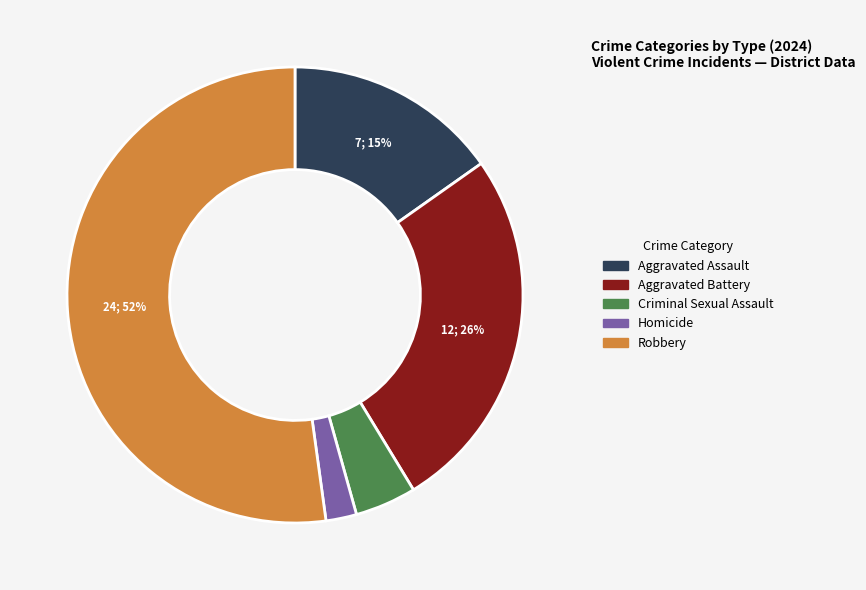

What is the largest slice in the pie chart?

Robbery